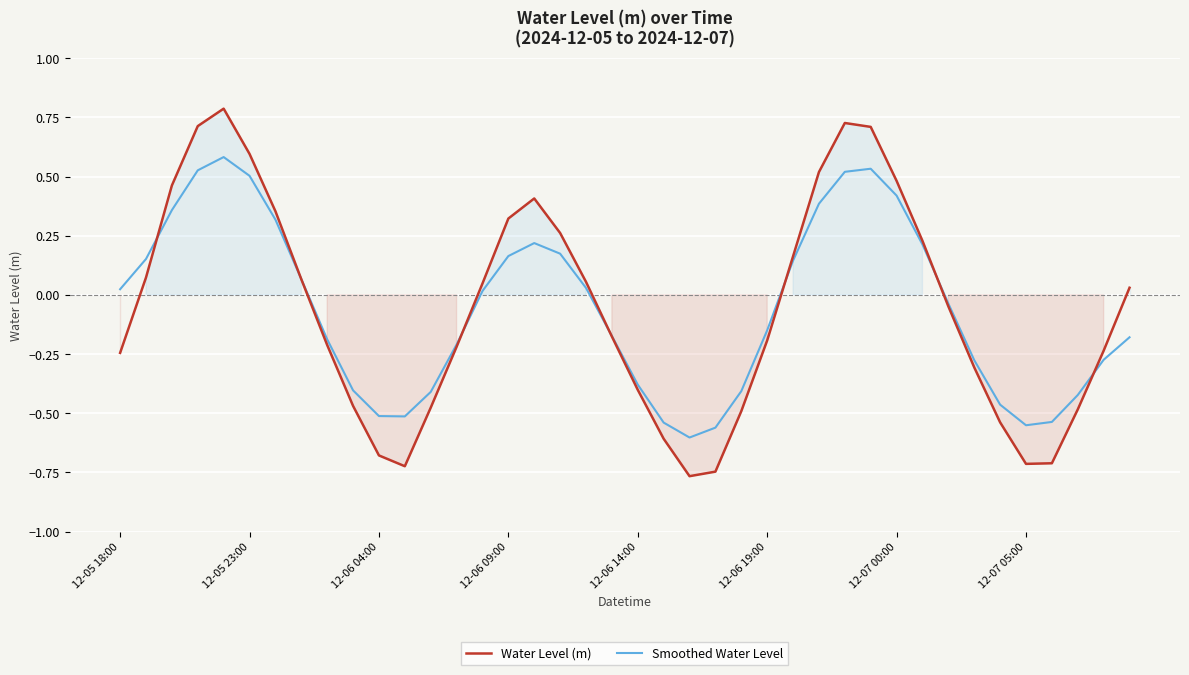

What is the highest value of the Smoothed Water Level series?

0.6